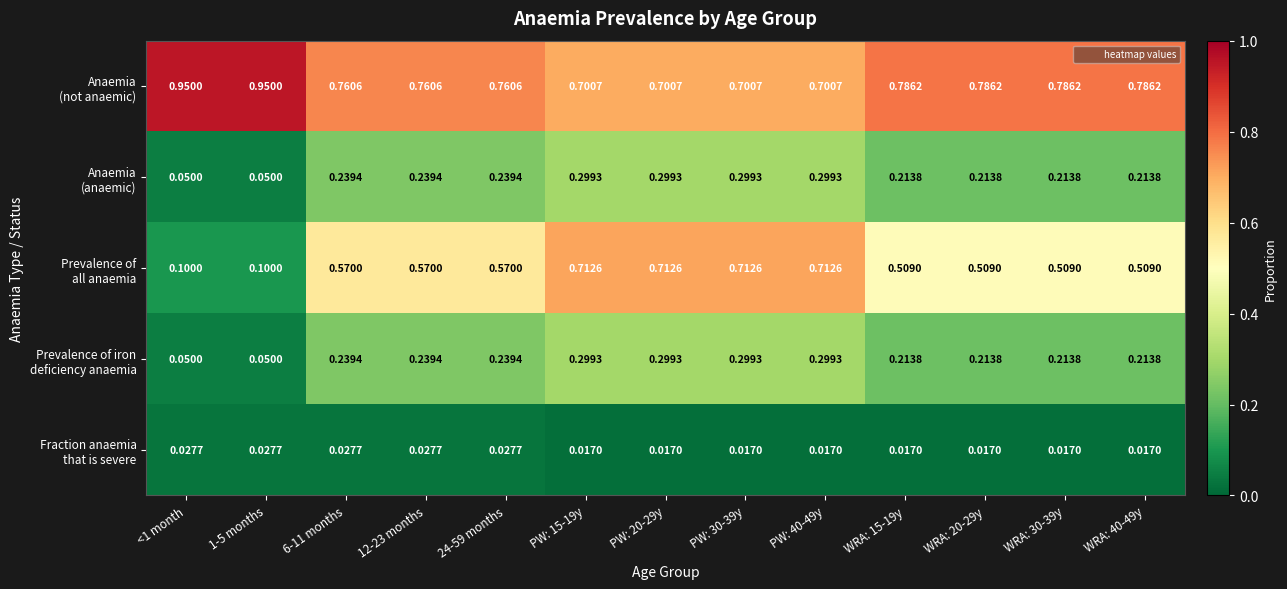

Which series has the largest total across all categories?

Anaemia (not anaemic)